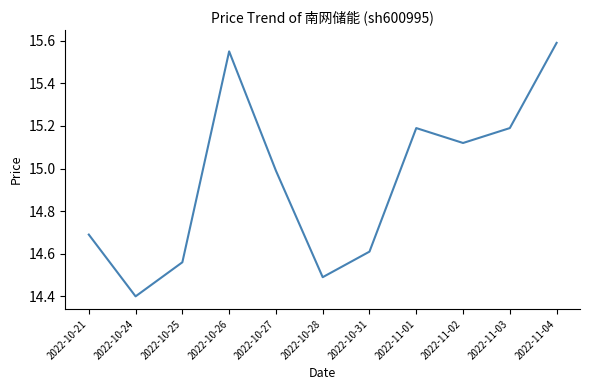

What position from the left is 2022-10-27?

5